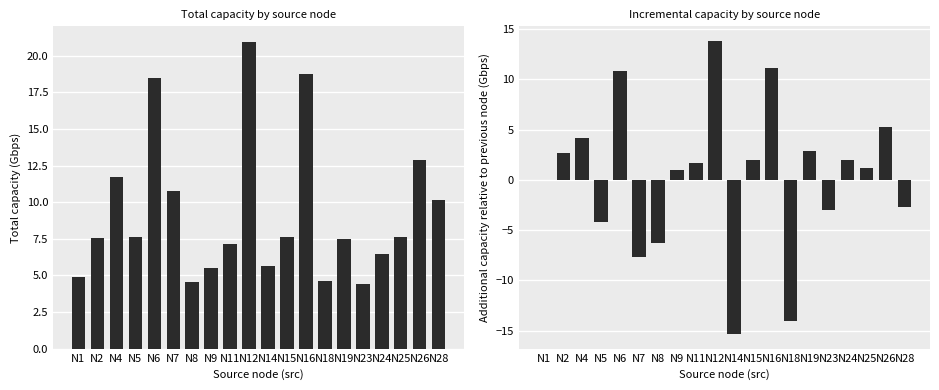

Reading left to right, transcribe all the data shown in this chart.

capacity_gbps: 4.9	7.6	11.7	7.6	18.5	10.8	4.5	5.5	7.1	21.0	5.6	7.6	18.7	4.6	7.5	4.4	6.4	7.6	12.9	10.2
capacity_diff: 0.0	2.7	4.2	-4.1	10.9	-7.7	-6.2	1.0	1.6	13.8	-15.3	2.0	11.1	-14.1	2.8	-3.0	2.0	1.1	5.3	-2.7